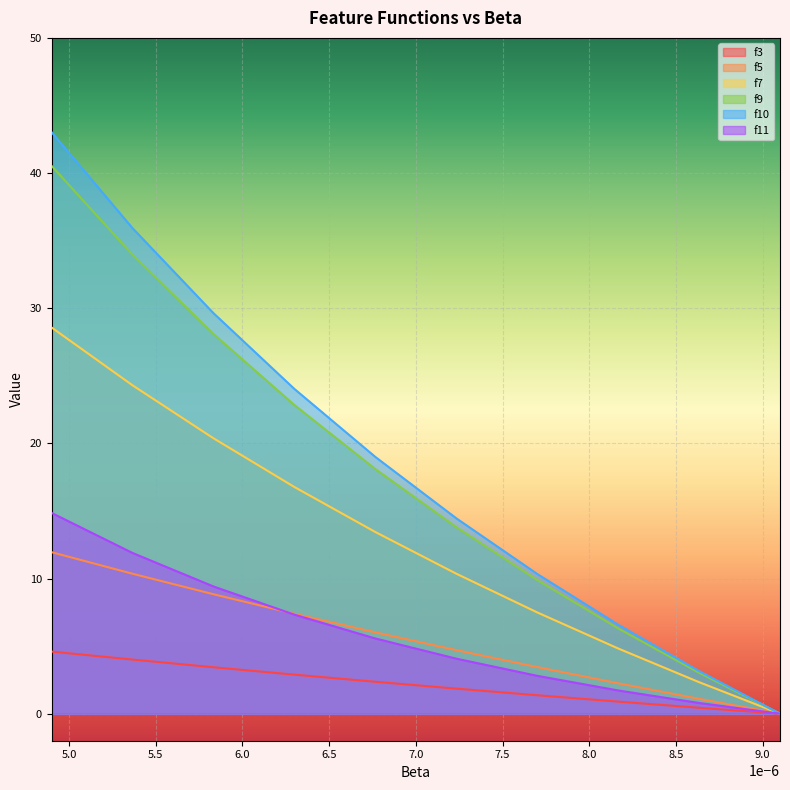

Between 7.7e-06 and 4.9e-06, which is larger?

4.9e-06